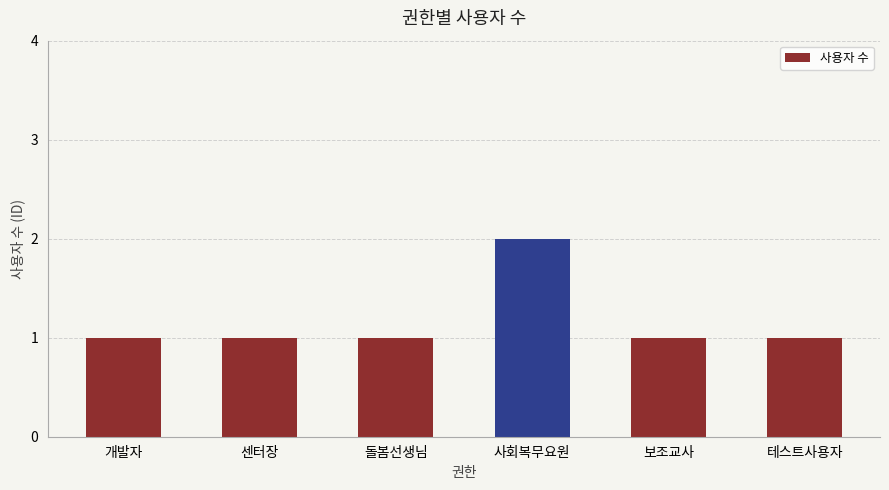

What is the label of the 3rd bar from the left?

돌봄선생님